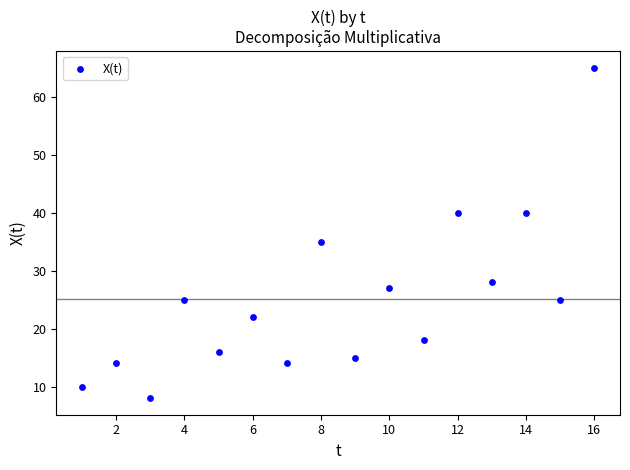

What Y value in the scatter plot is closest to 36?

35